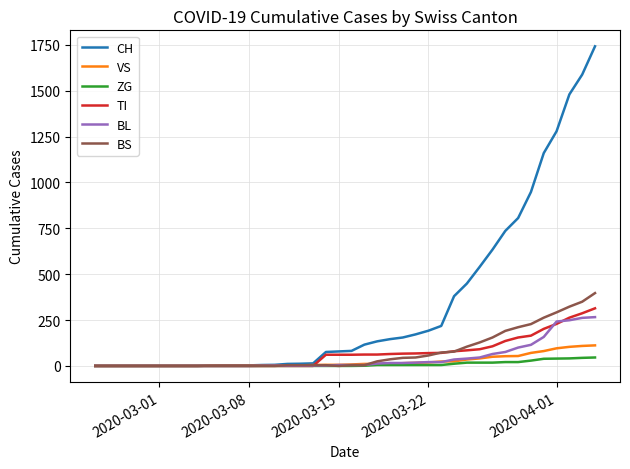

What are all the series names shown in the legend?

CH, VS, ZG, TI, BL, BS